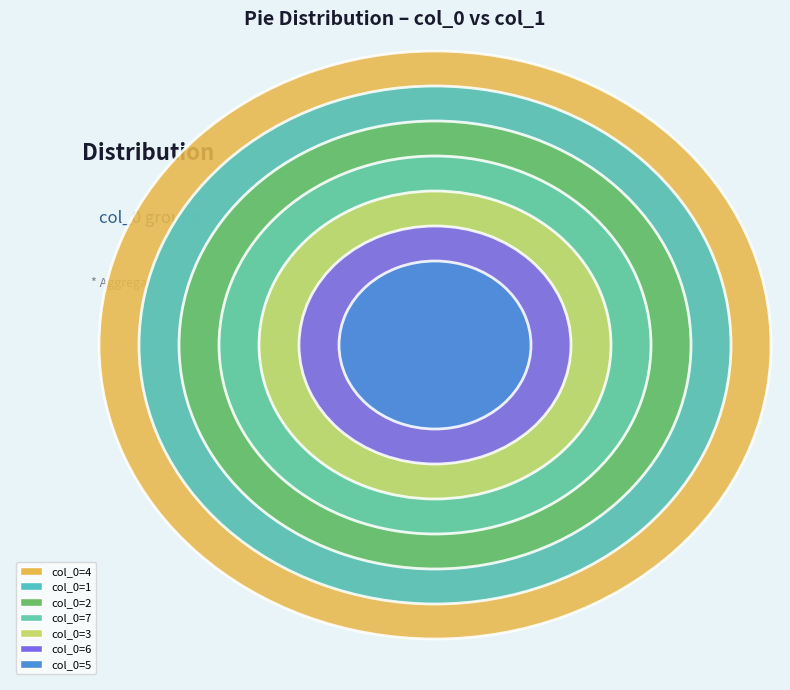

To the nearest percent, what percentage of the pie is 7?

4%